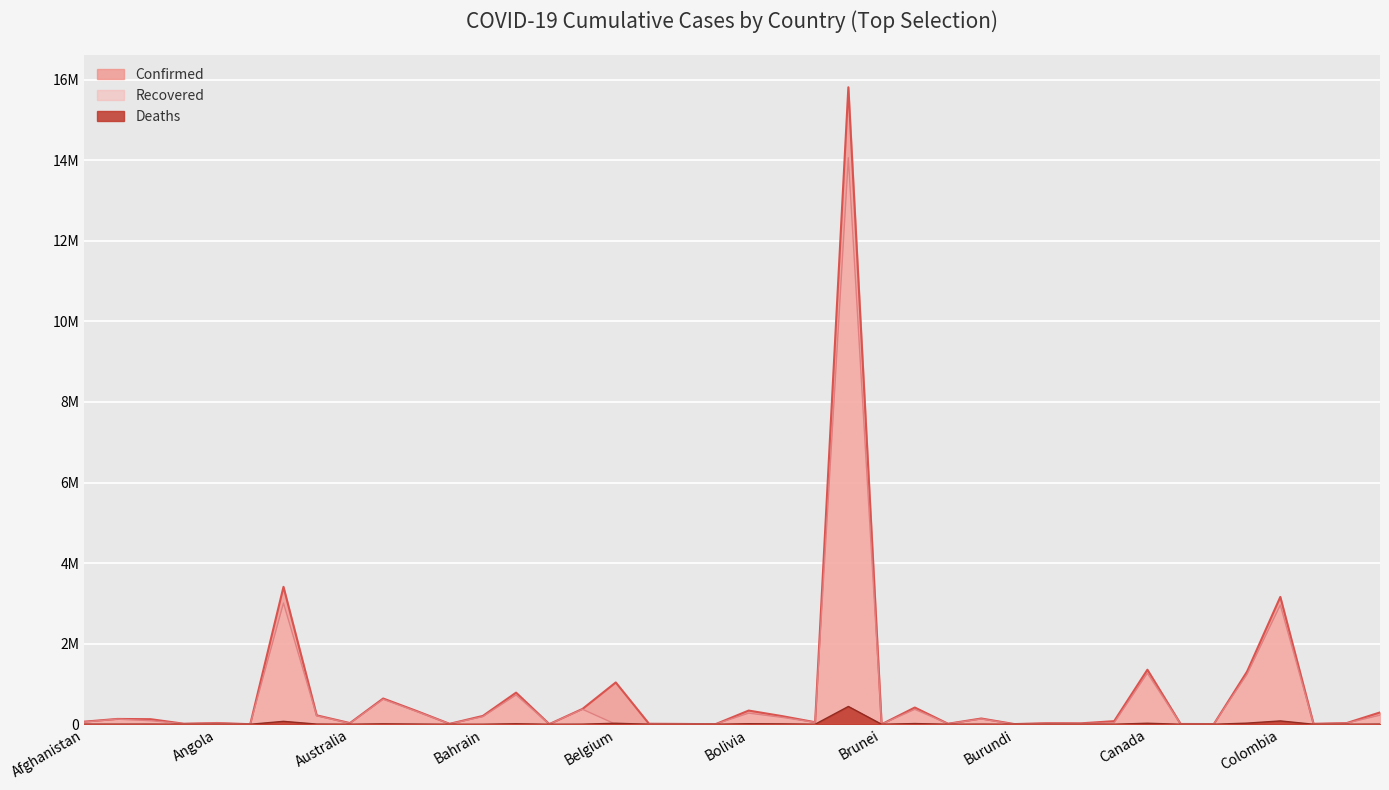

What is the difference between the Recovered values at Benin and Barbados?

3971